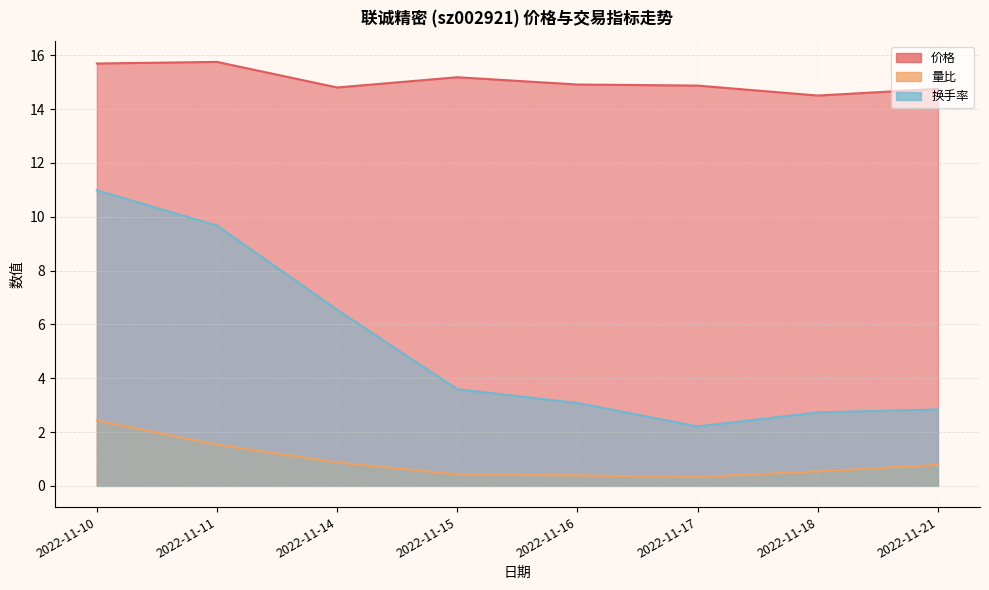

Which series has the largest range (max minus min)?

换手率